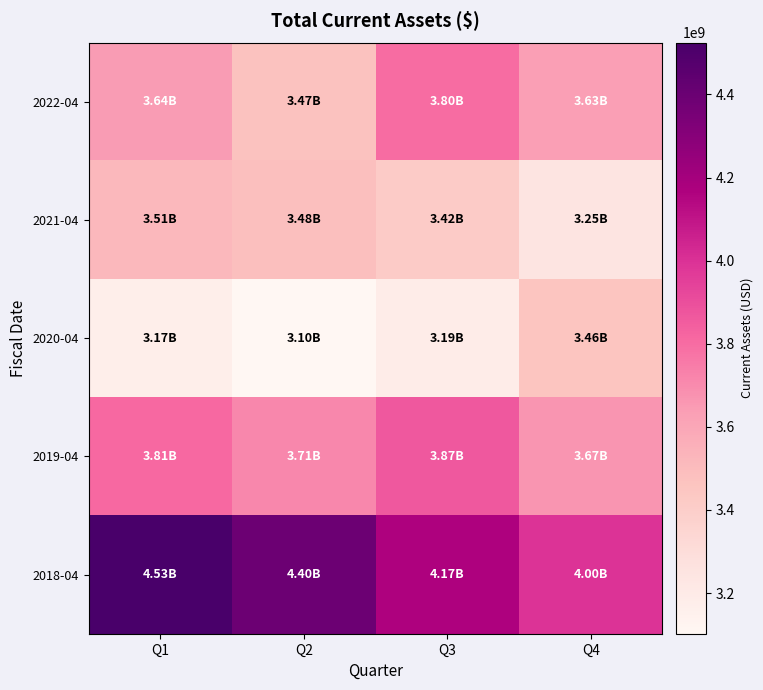

How many data points does each series have?

4